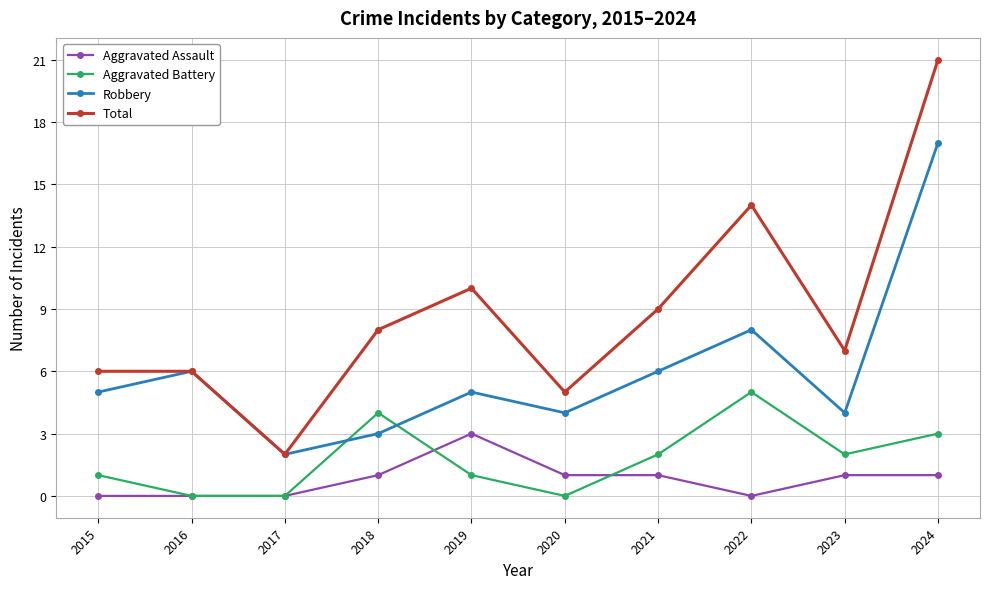

What is the difference between the Total values at 2022 and 2019?

4